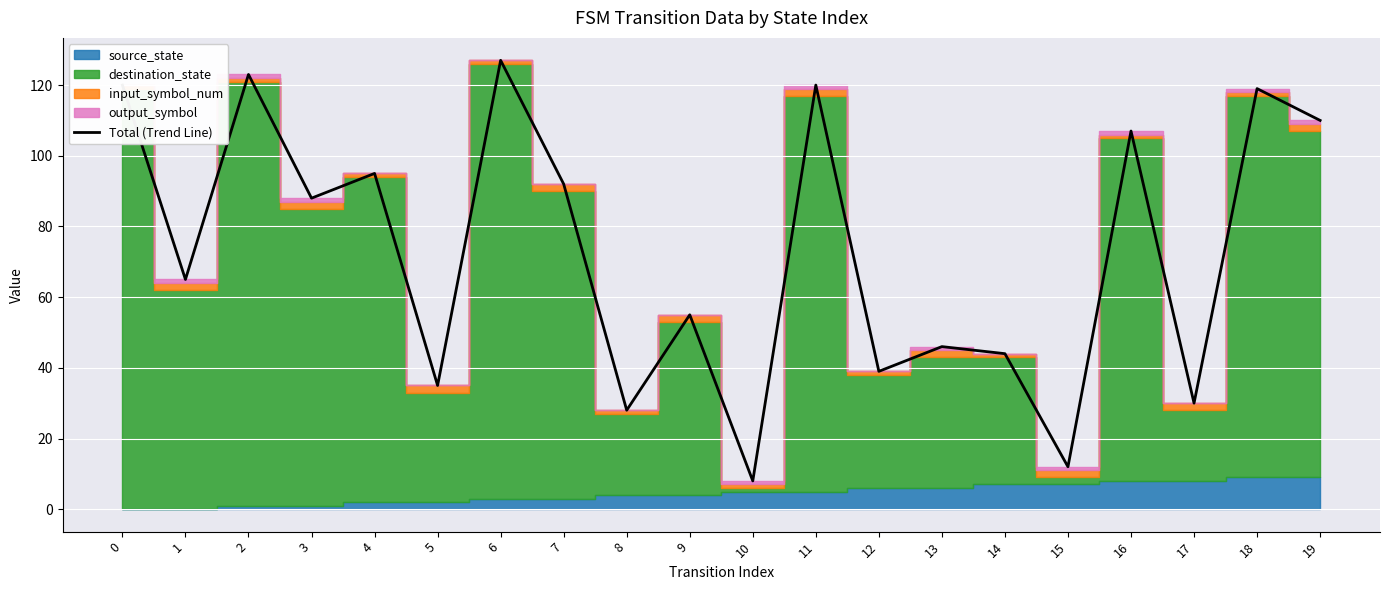

Reading left to right, transcribe all the data shown in this chart.

0=120	1=65	2=123	3=88	4=95	5=35	6=127	7=92	8=28	9=55	10=8	11=120	12=39	13=46	14=44	15=12	16=107	17=30	18=119	19=110